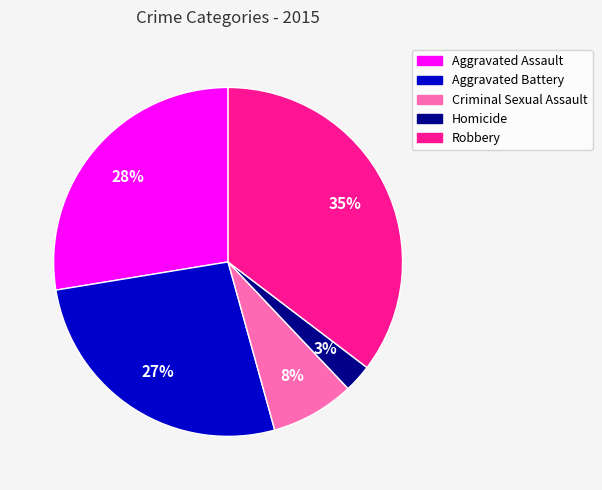

Which category has the smallest portion of the pie?

Homicide